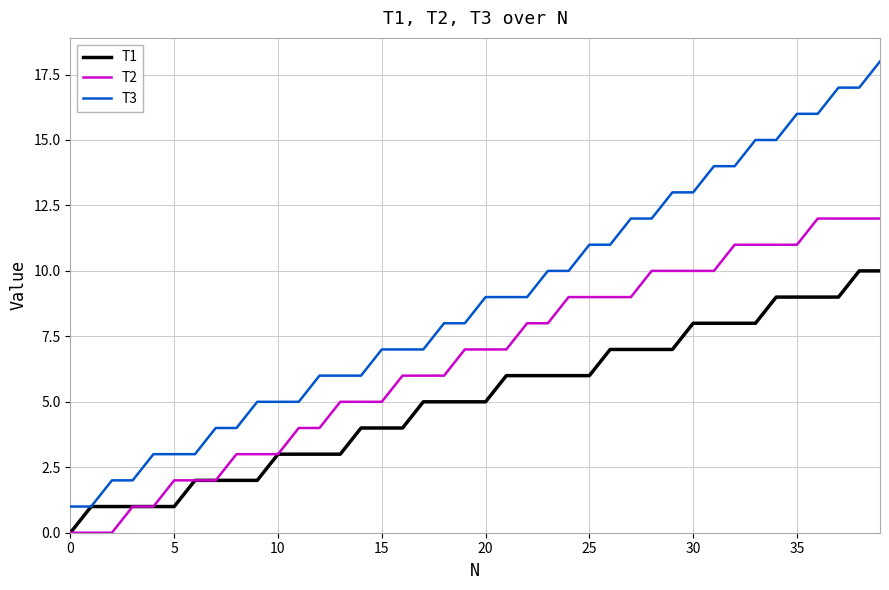

What is the maximum value shown in the chart?

18